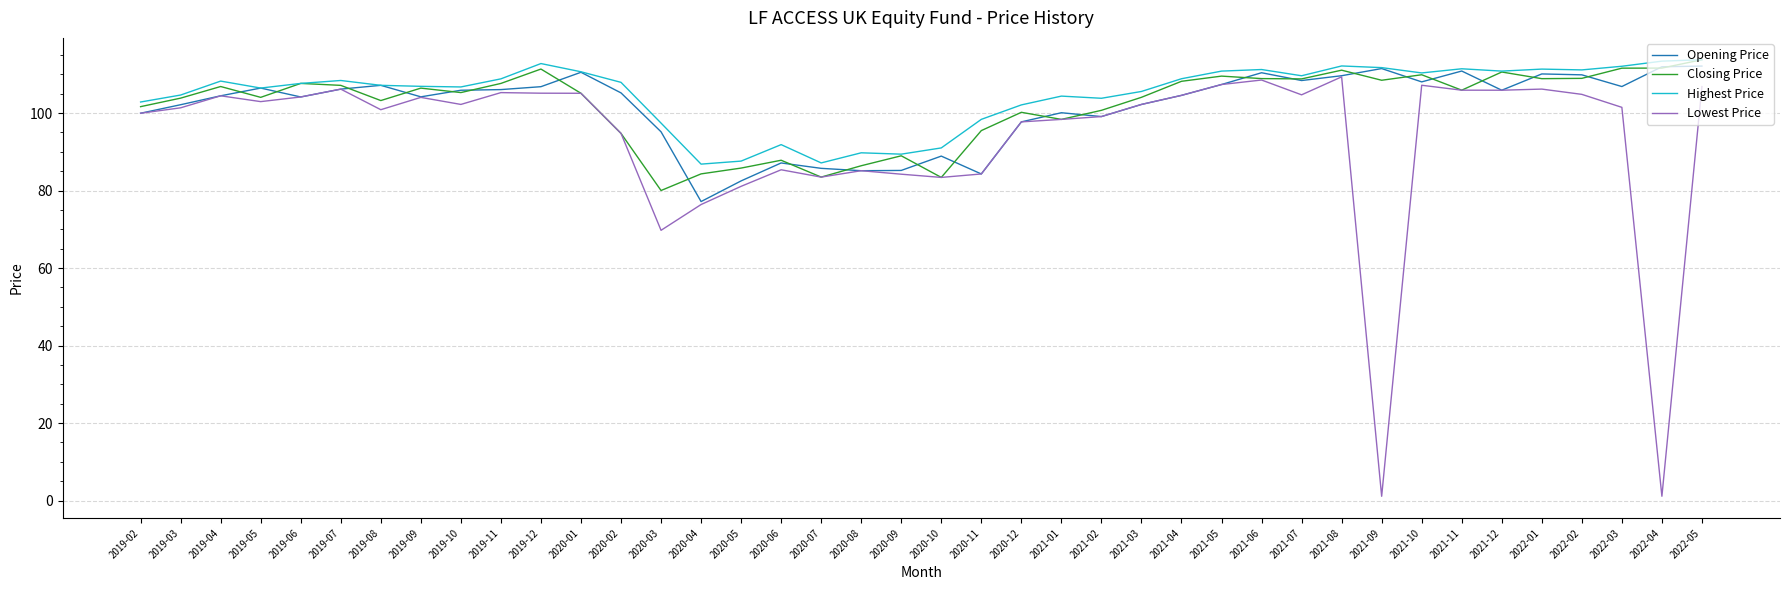

Which series has the widest spread of values?

Lowest Price